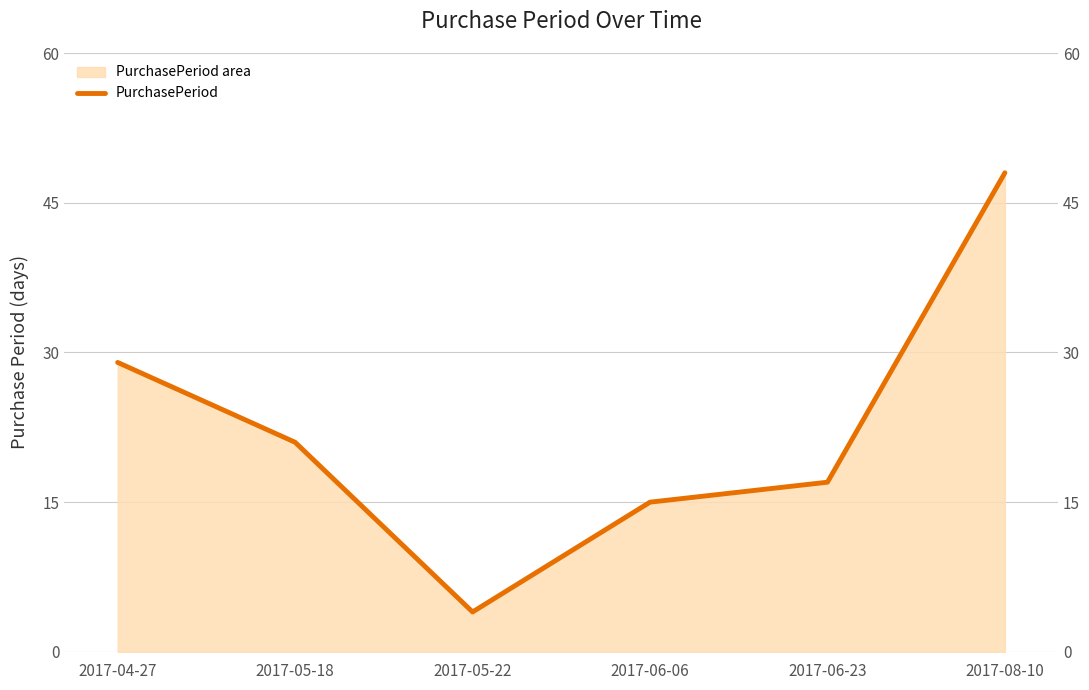

At which label is the value closest to 26?

2017-04-27